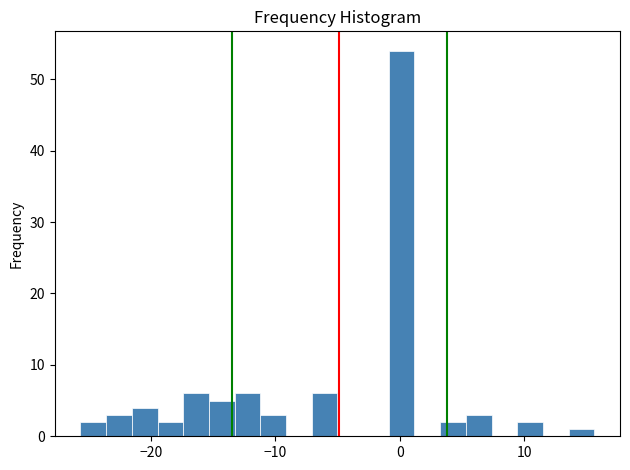

Read against the x-axis, roughly where is the centre of the tallest bar?

0